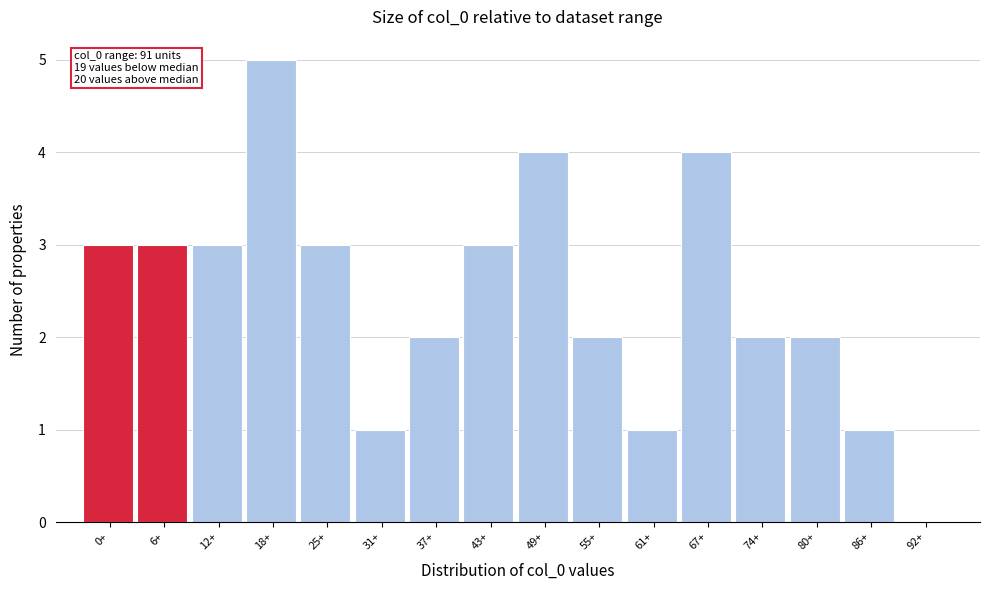

Reading left to right, transcribe all the data shown in this chart.

0+=3	6+=3	12+=3	18+=5	25+=3	31+=1	37+=2	43+=3	49+=4	55+=2	61+=1	67+=4	74+=2	80+=2	86+=1	92+=0